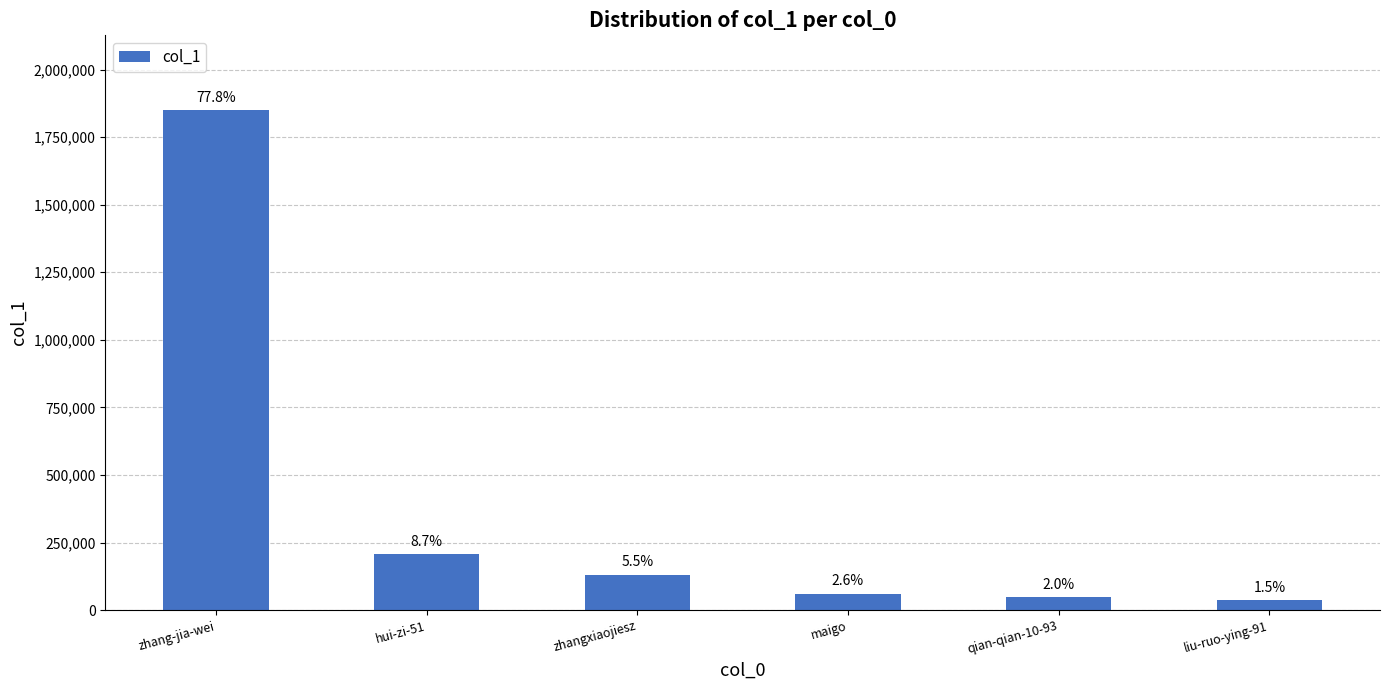

Reading left to right, extract all data points from this chart.

1849080	206445	131174	61311	47646	36284